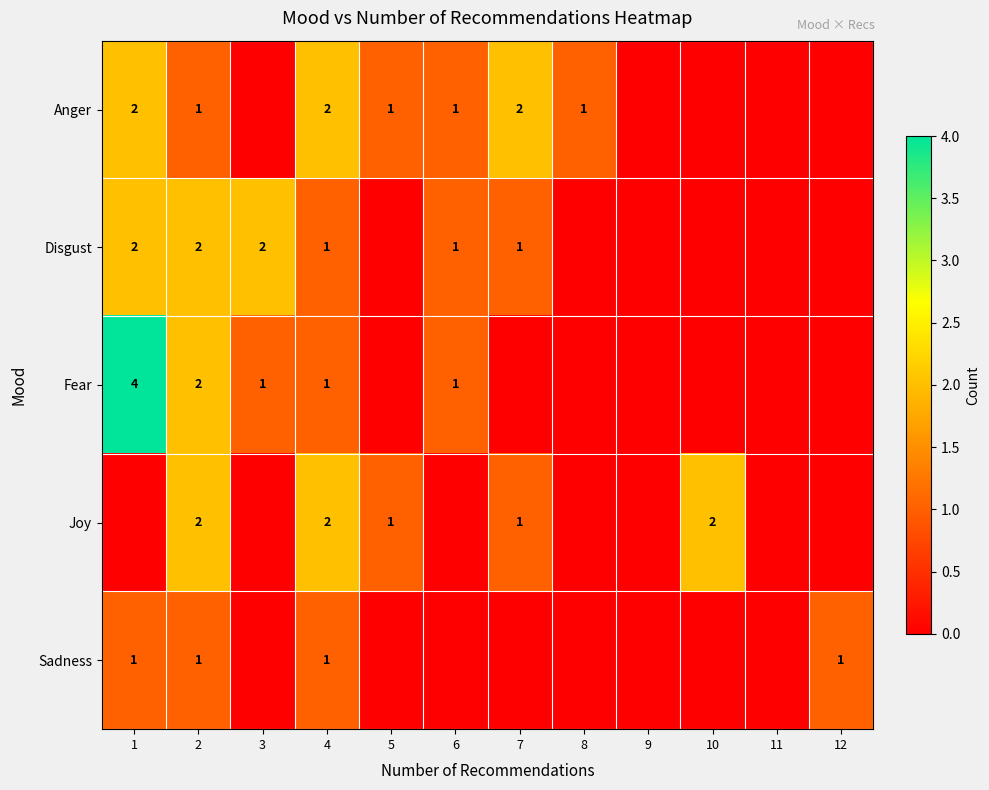

The value of Disgust at 4 is 2. True or false?

False